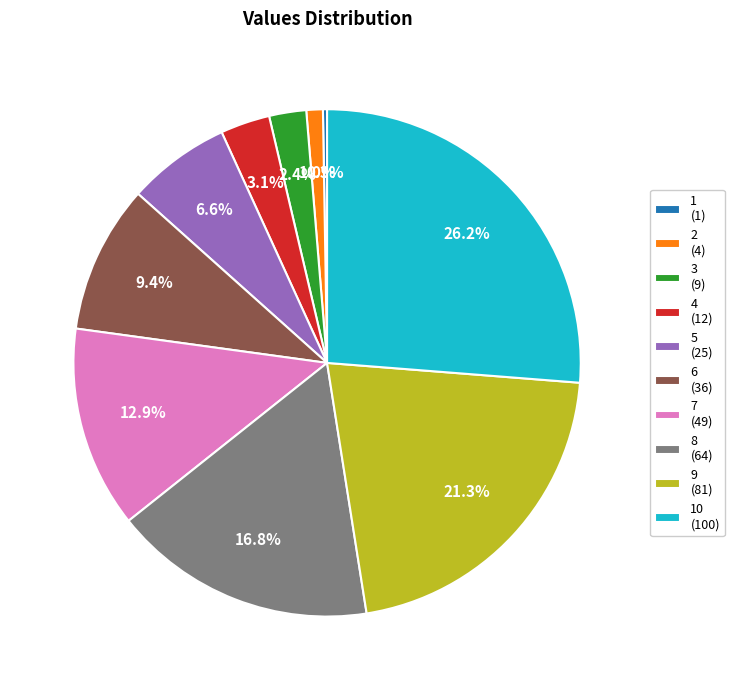

Is there a majority slice in this chart?

No